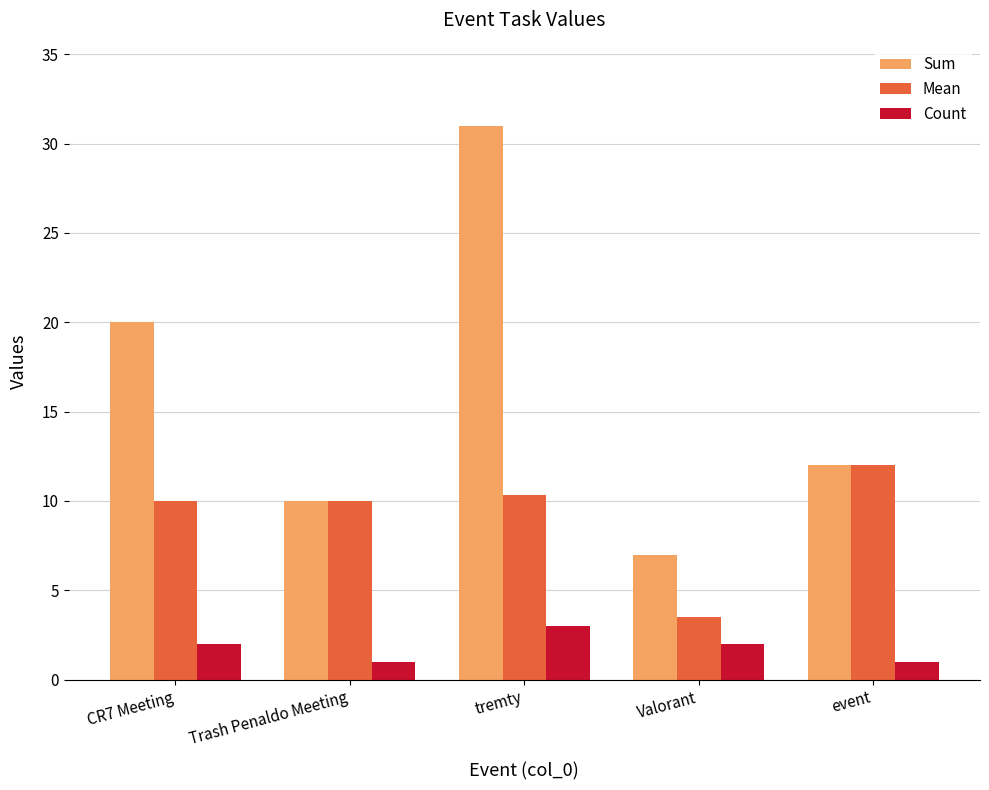

How many bars are there in each group?

3